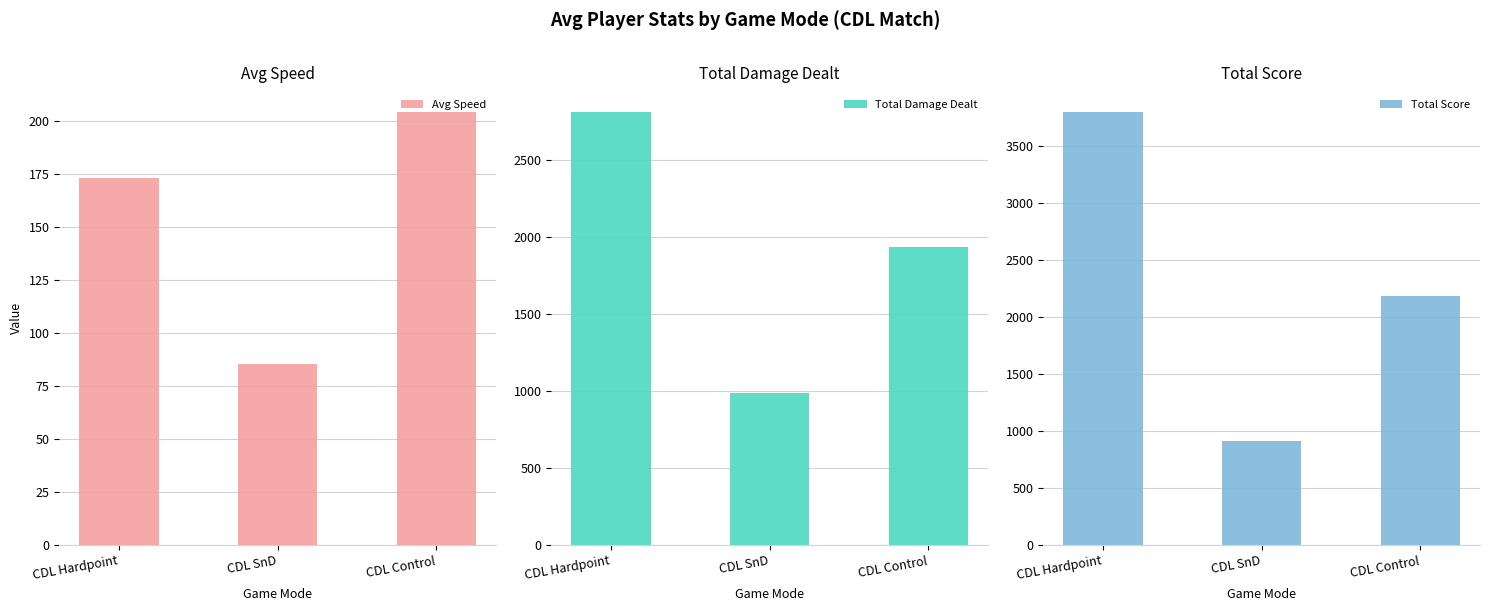

Reading right to left, what are all the values shown in this chart?

Avg Speed: CDL Control=204.5	CDL SnD=85.6	CDL Hardpoint=173.0
Total Damage Dealt: CDL Control=1935.1	CDL SnD=987.0	CDL Hardpoint=2811.8
Total Score: CDL Control=2185.0	CDL SnD=909.4	CDL Hardpoint=3801.9